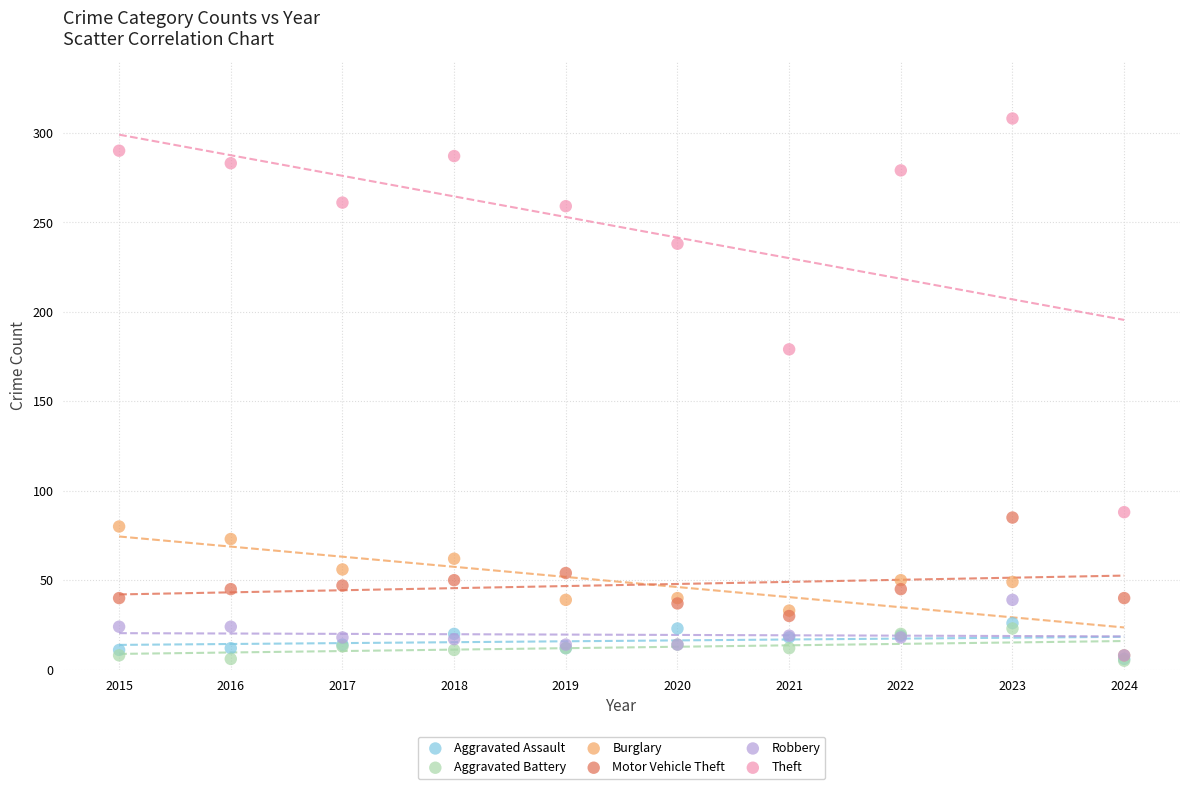

Which series has the widest spread of Y values?

Theft